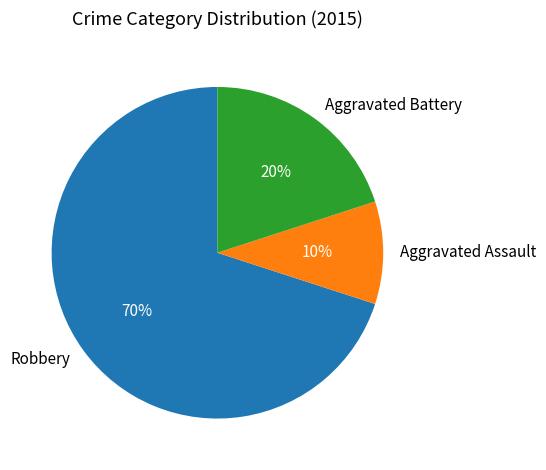

What percentage is the Aggravated Battery slice, to the nearest percent?

20%